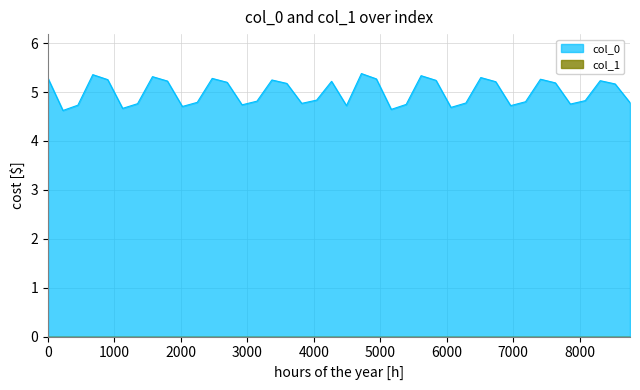

How many data points are less than 5?

20